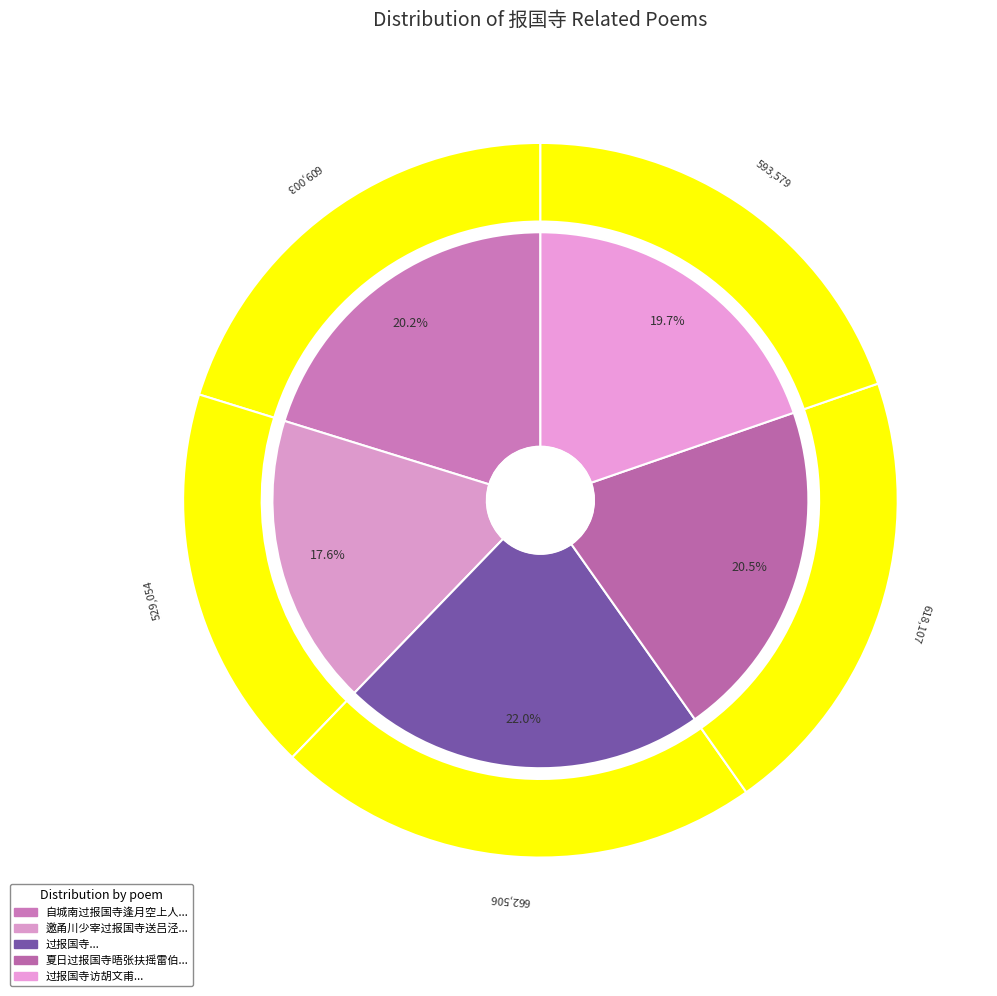

How much of the chart is everything except 邀甬川少宰过报国寺送吕泾野致仕?

82.4%